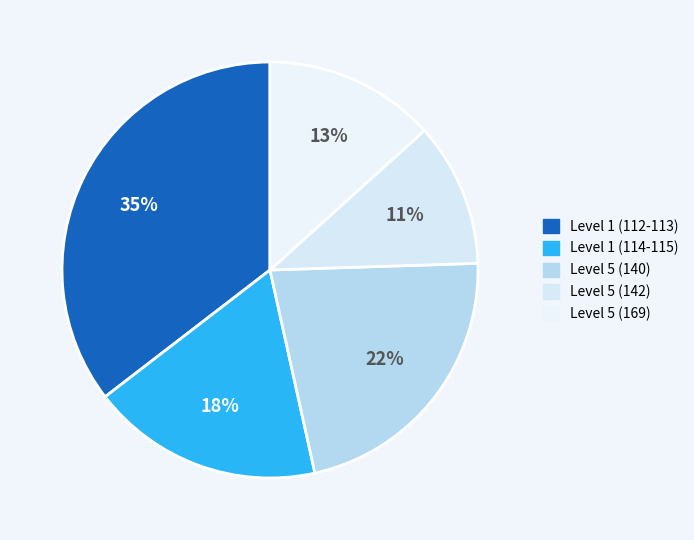

How many slices are in this pie chart?

5